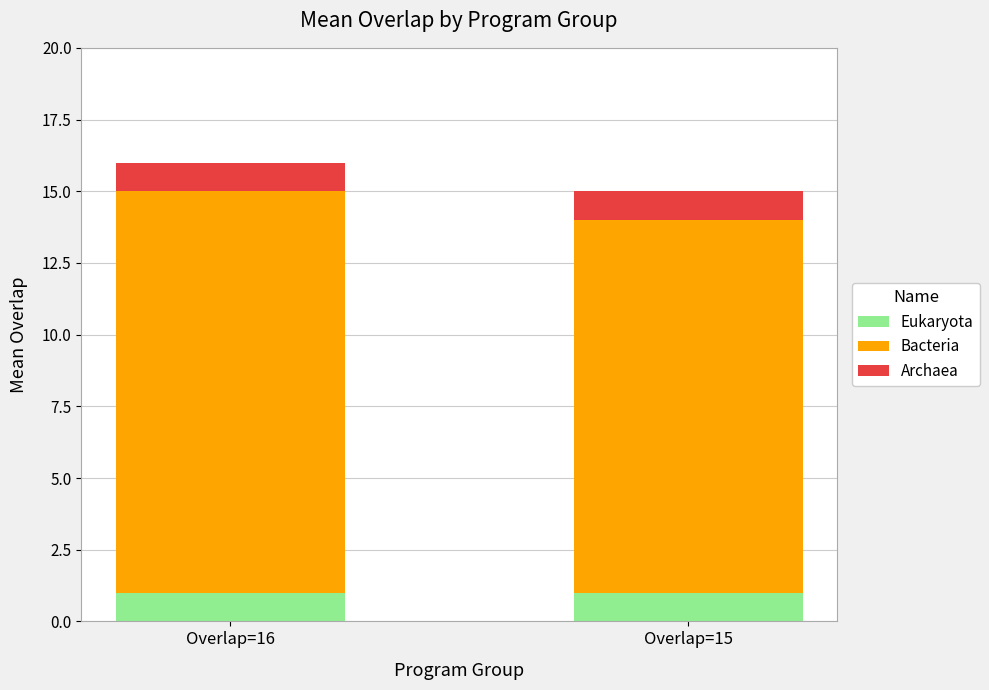

The value of Eukaryota at Overlap=15 is 0. True or false?

False